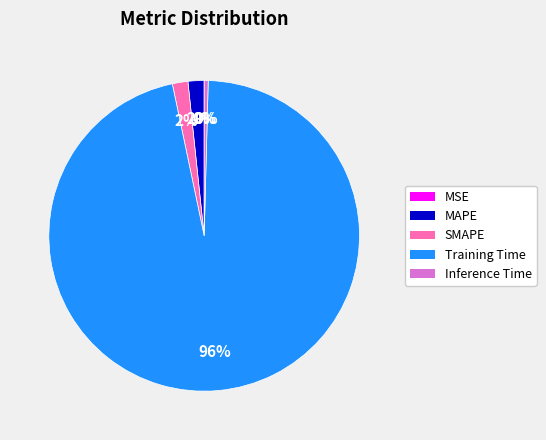

To the nearest percent, what is the difference between the largest and smallest slice percentages?

96%